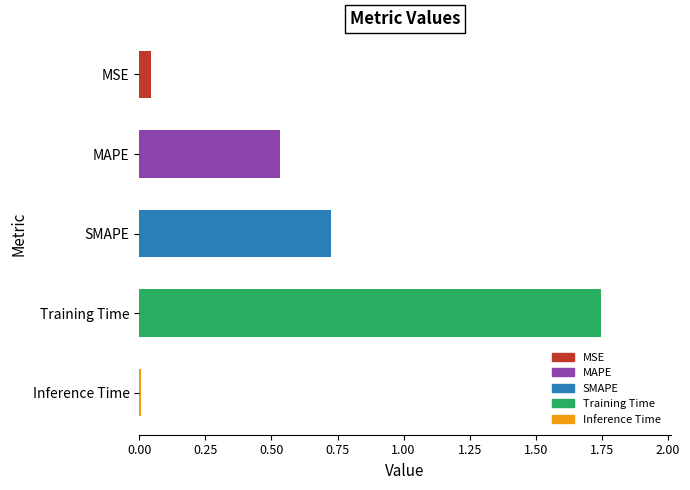

The value at SMAPE is 0.3. True or false?

False